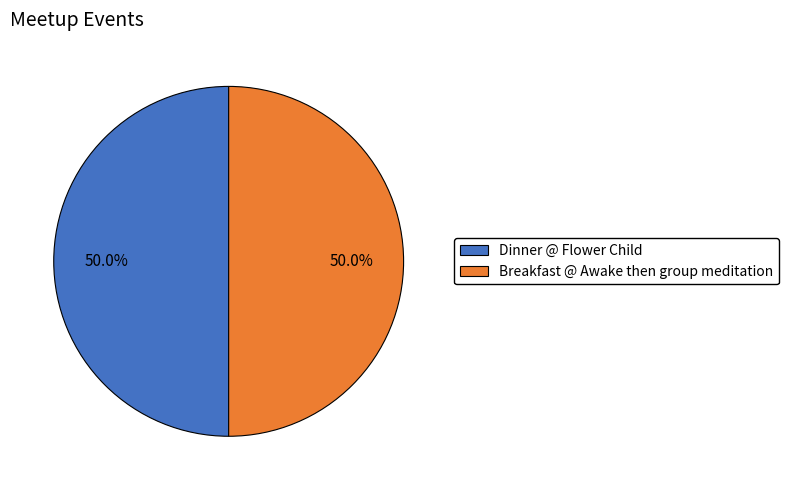

Count the number of slices in the pie.

2